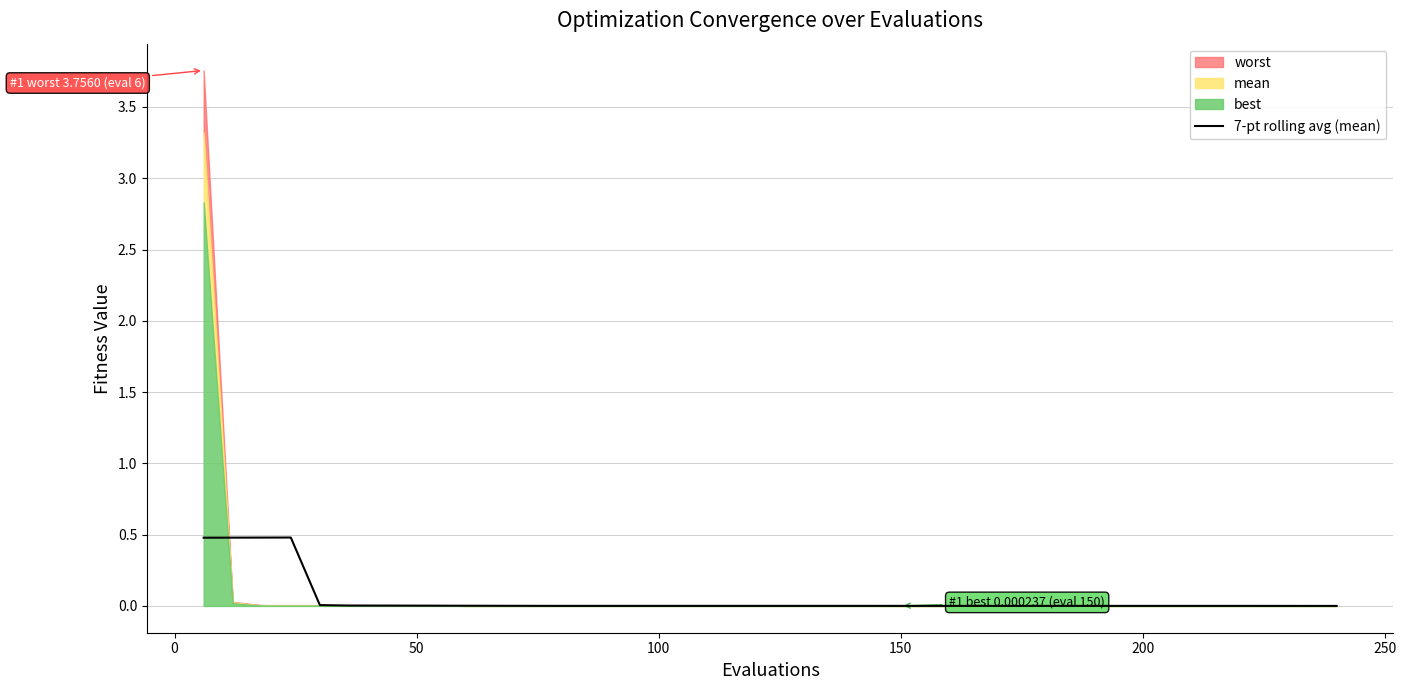

Count the number of categories in the chart.

40